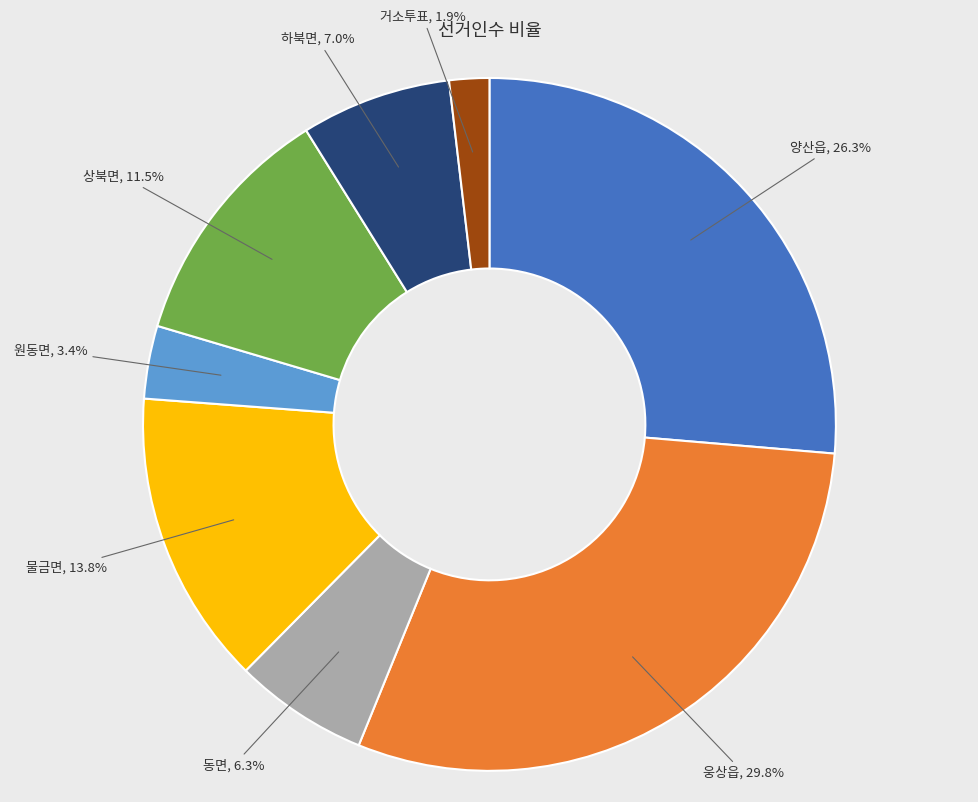

Is there a majority slice in this chart?

No